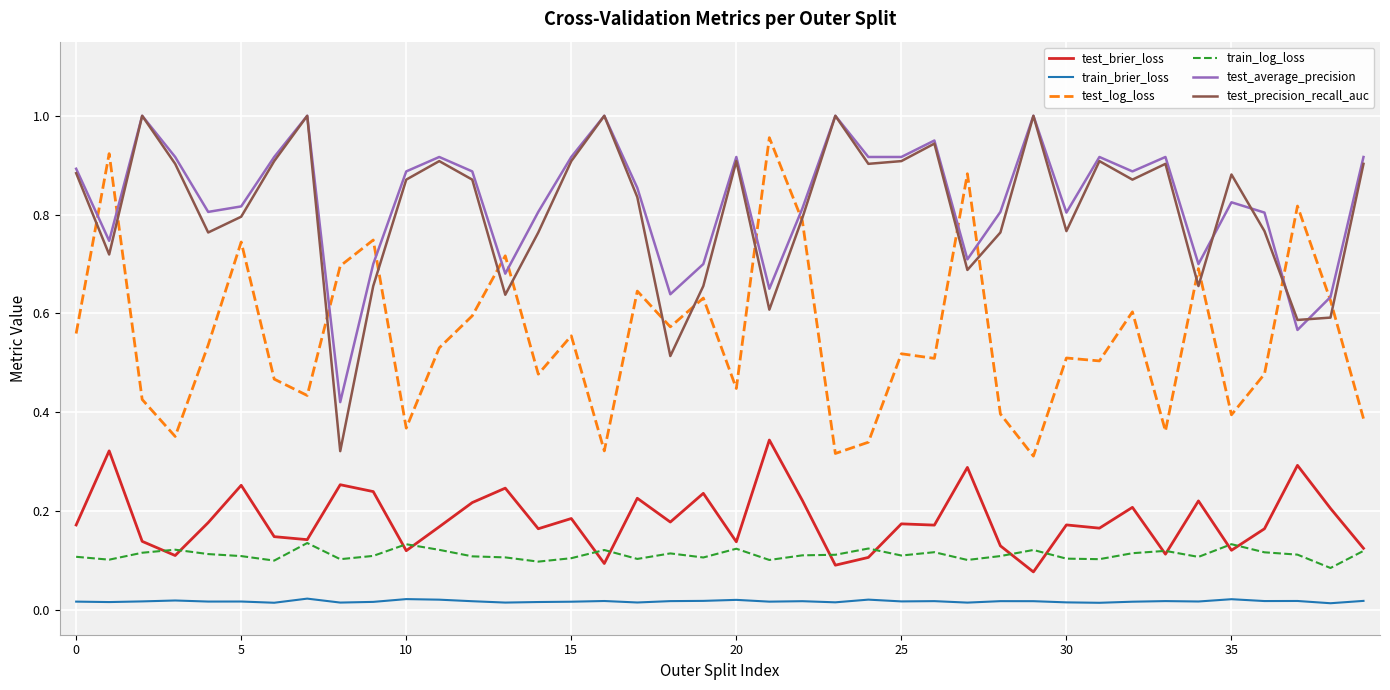

True or false: test_precision_recall_auc and train_log_loss intersect in this chart.

False